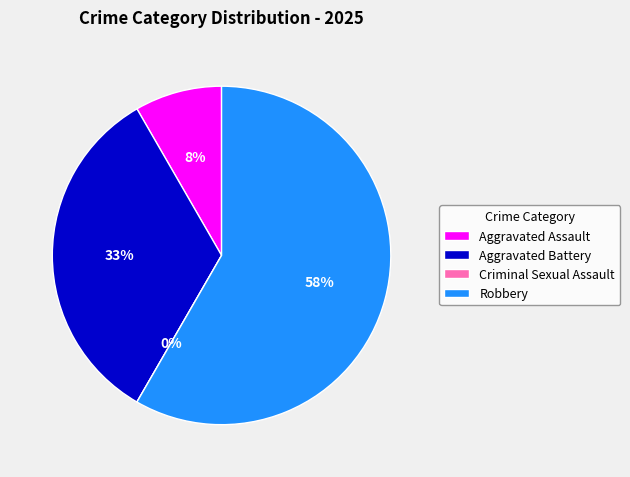

What is the ratio of the value at Robbery to the value at Aggravated Assault?

7.0